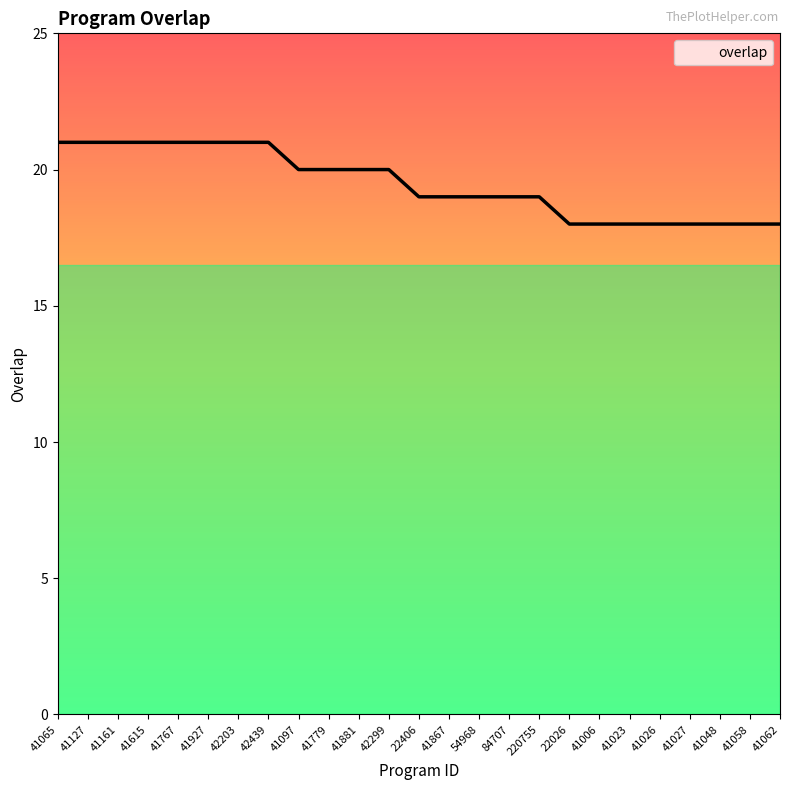

How many lines are shown in the chart?

1